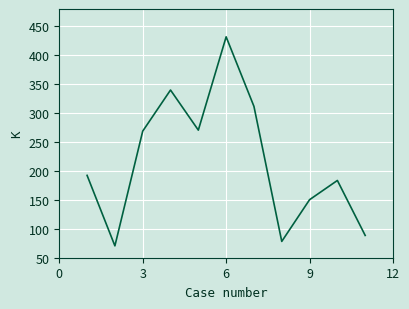

What is the greatest value displayed?

431.9